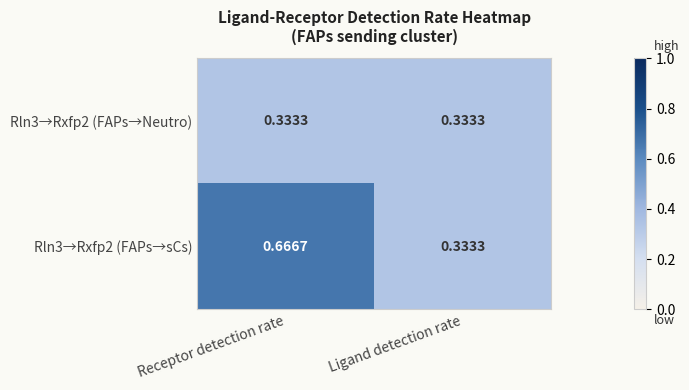

Is the value of Rln3→Rxfp2 (FAPs→sCs) at Receptor detection rate greater than the value of Rln3→Rxfp2 (FAPs→Neutro) at Receptor detection rate?

Yes